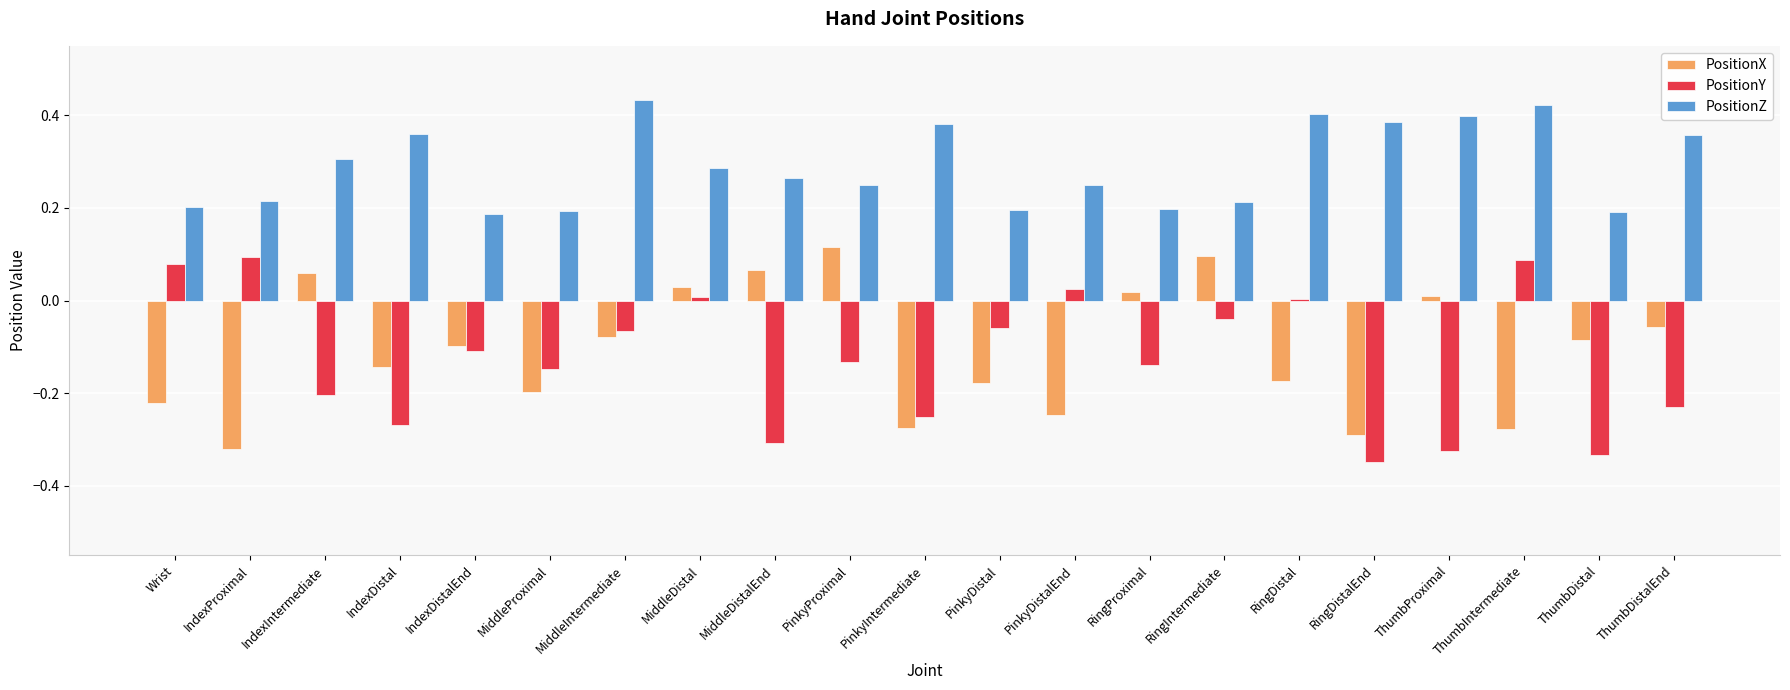

Which category has the highest value across all series?

MiddleIntermediate